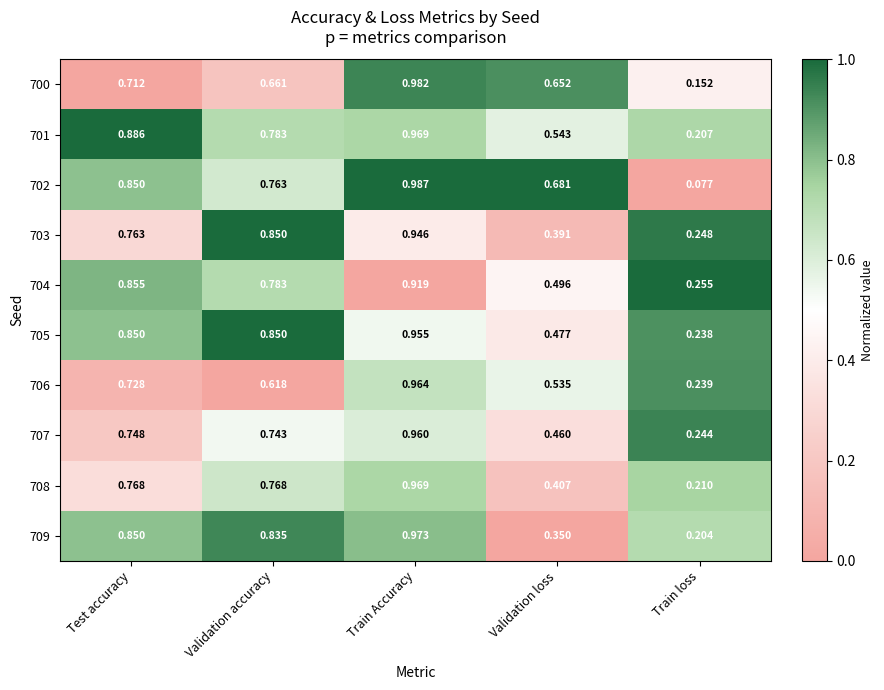

Which series has the widest spread of values?

702